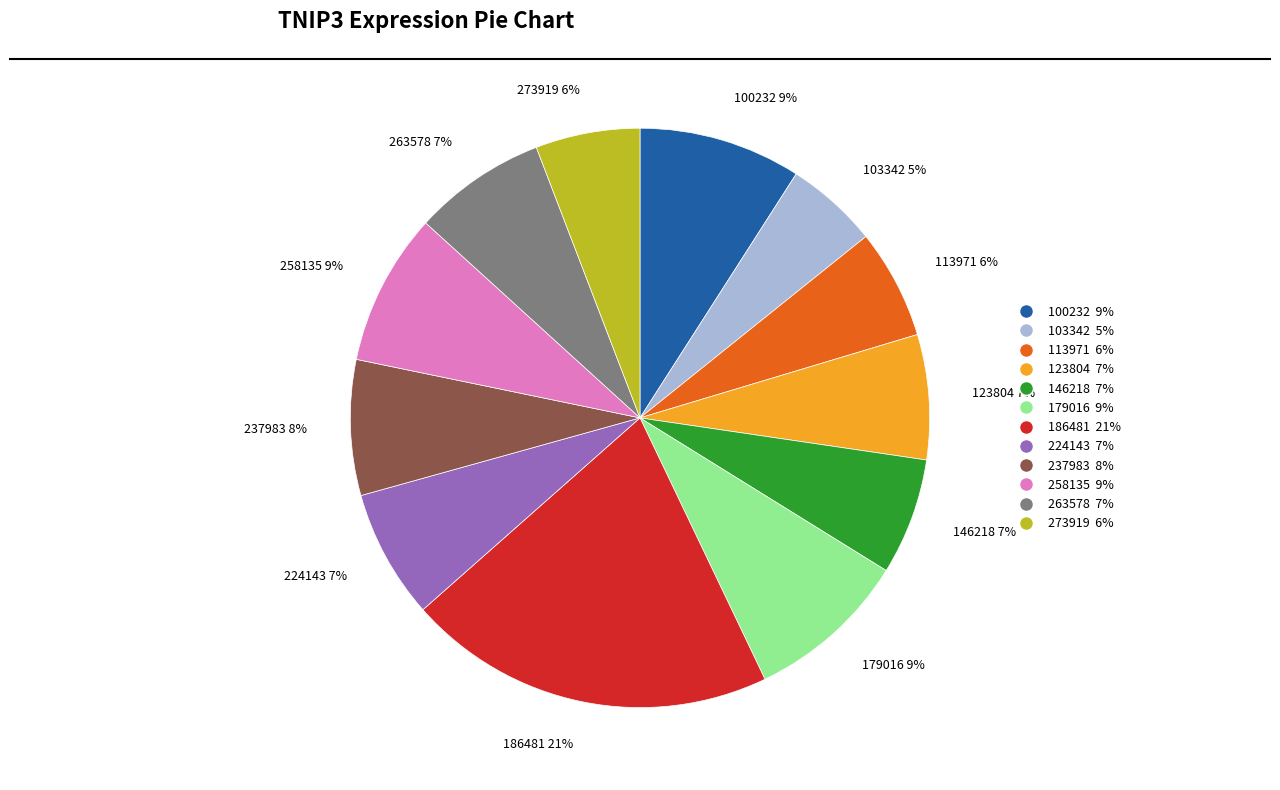

How many segments does this pie chart have?

12